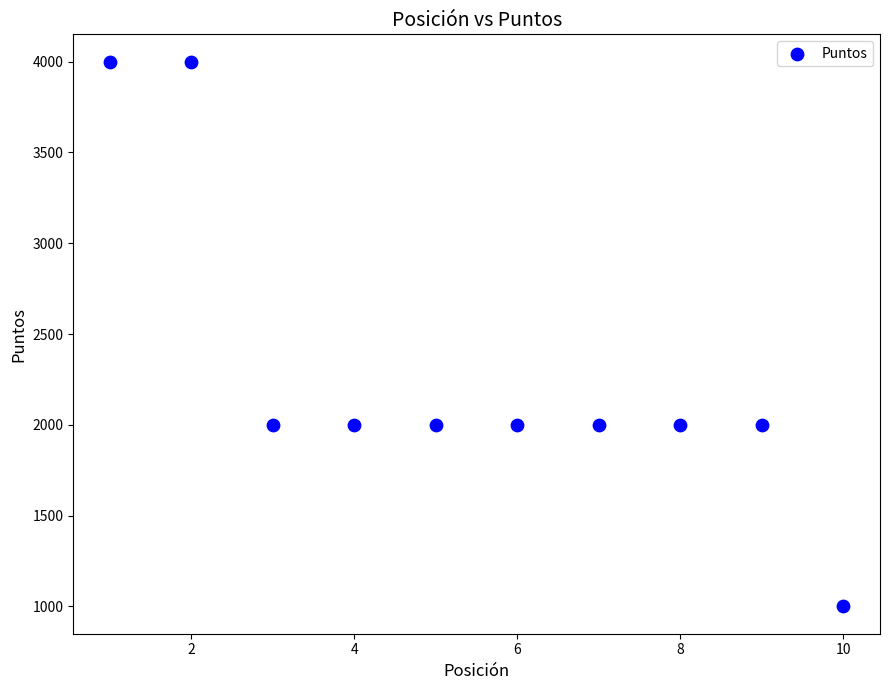

What is the range of Y values (max minus min)?

3000